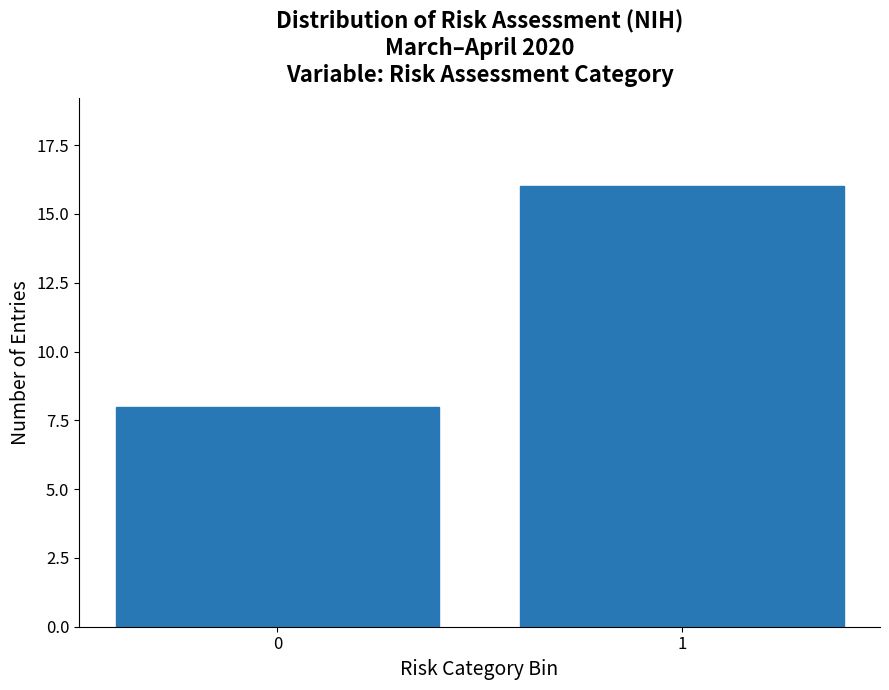

Reading left to right, transcribe all the data shown in this chart.

0=8	1=16